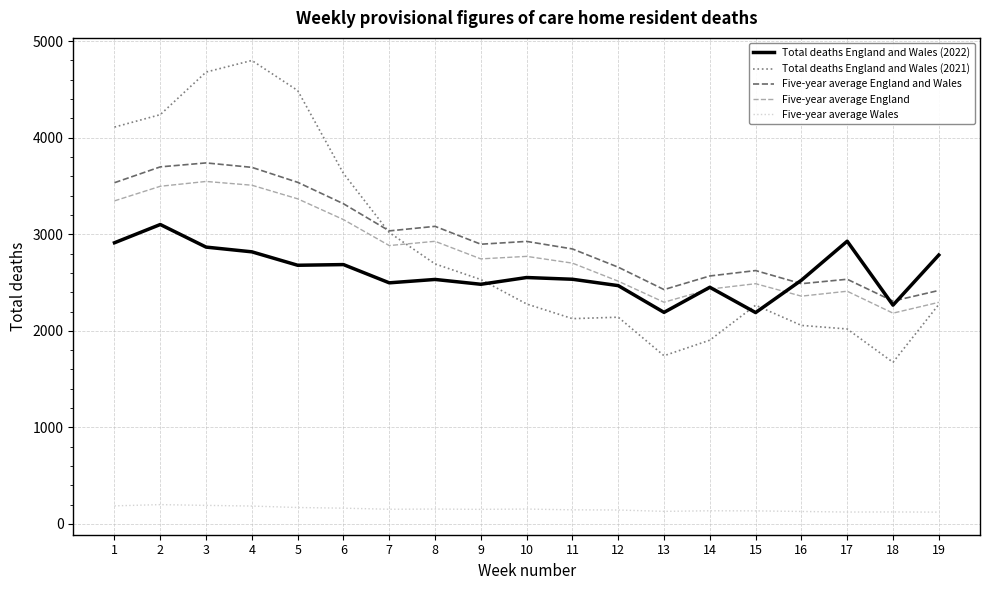

What is the greatest value displayed?

4800